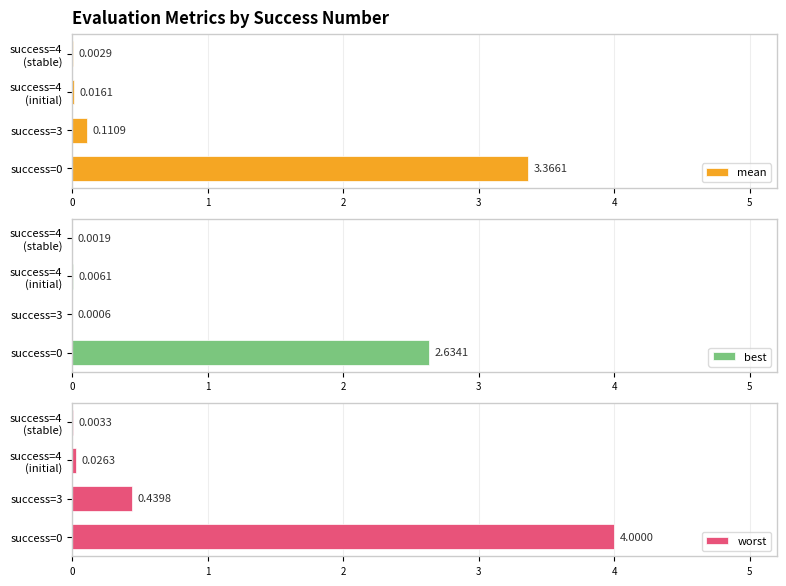

Does the chart contain any negative values?

No